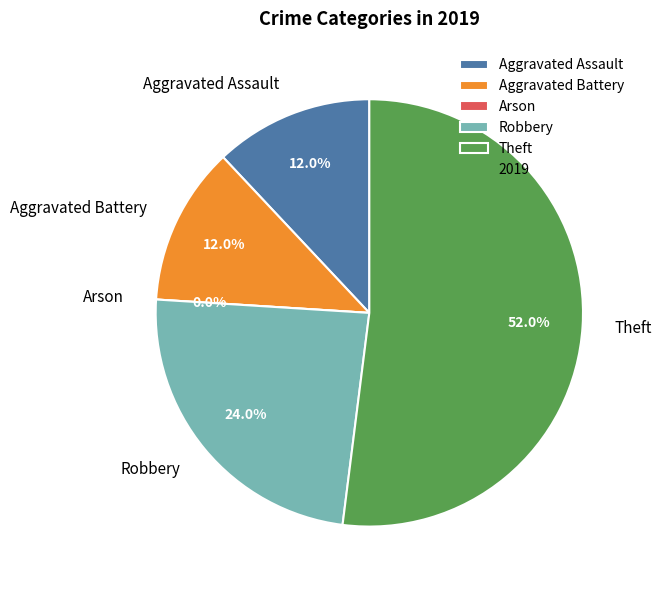

To the nearest percent, what portion does Robbery represent?

24%